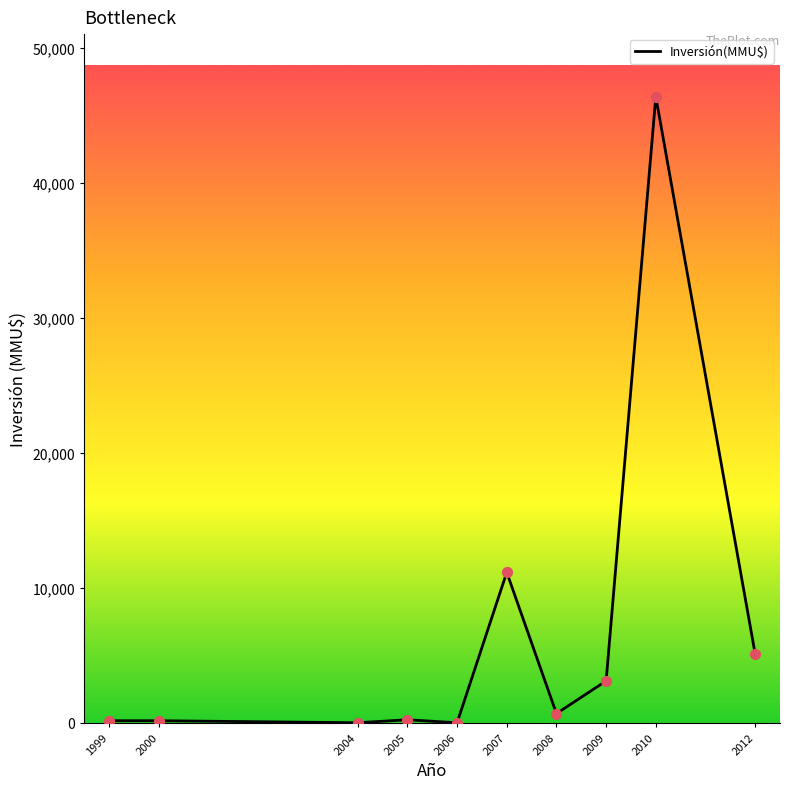

What is the change in value from 2004 to 2007?

+11149